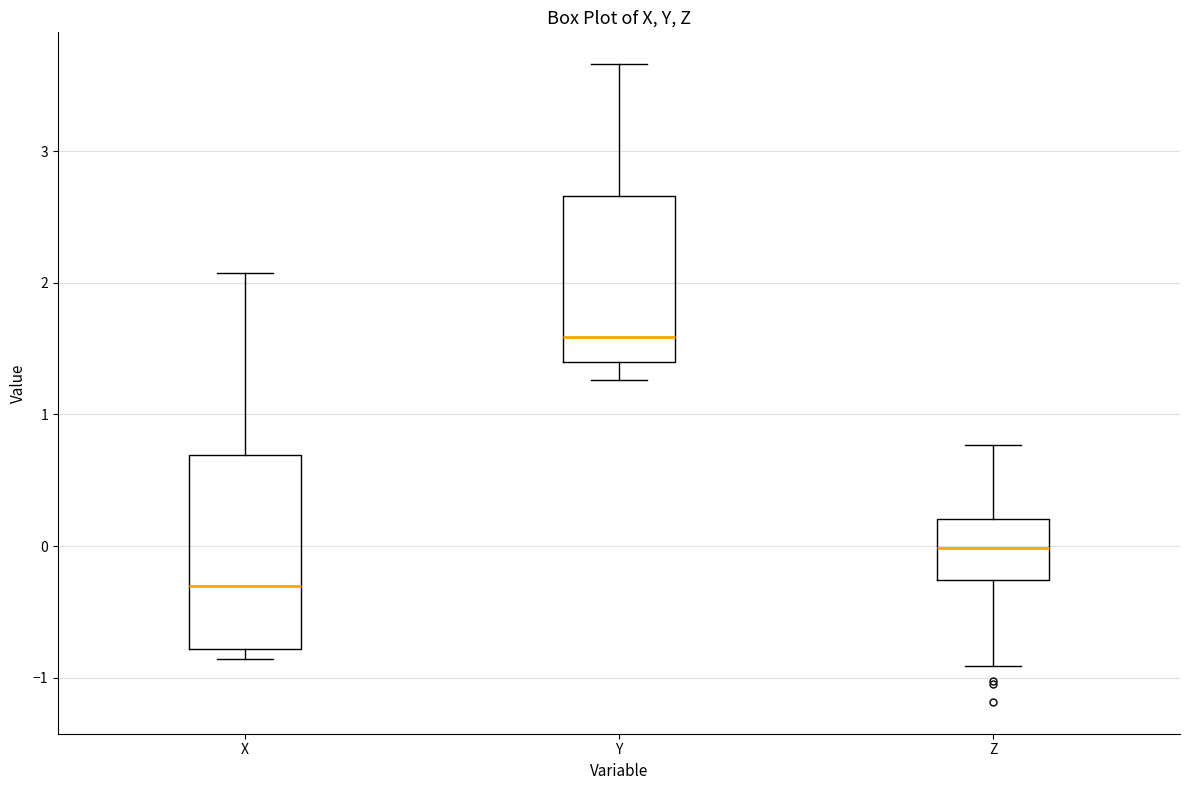

Comparing the boxes themselves (not the whiskers), which one is the tallest?

X